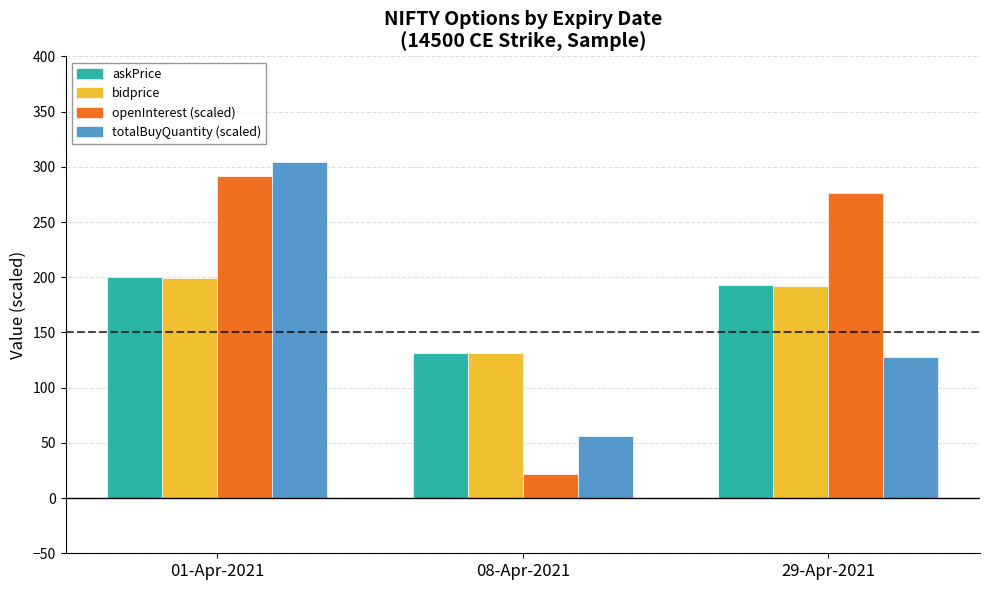

What is the spread (max minus min) of values at 08-Apr-2021?

109.4